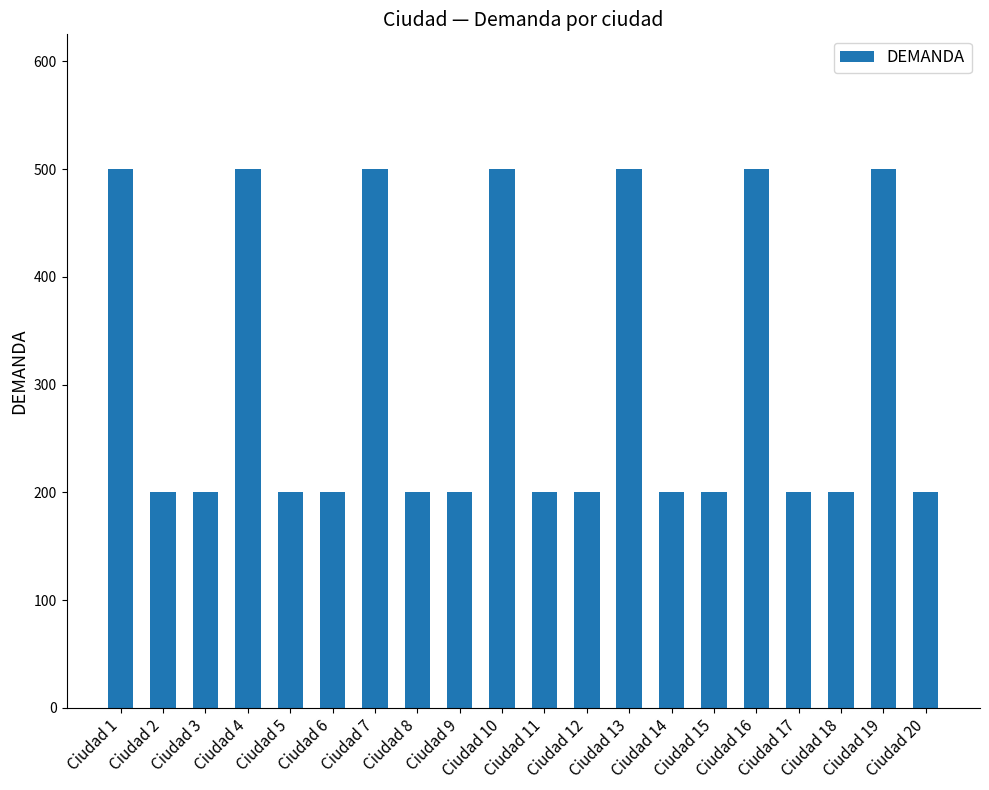

Reading left to right, transcribe all the data shown in this chart.

Ciudad 1=500	Ciudad 2=200	Ciudad 3=200	Ciudad 4=500	Ciudad 5=200	Ciudad 6=200	Ciudad 7=500	Ciudad 8=200	Ciudad 9=200	Ciudad 10=500	Ciudad 11=200	Ciudad 12=200	Ciudad 13=500	Ciudad 14=200	Ciudad 15=200	Ciudad 16=500	Ciudad 17=200	Ciudad 18=200	Ciudad 19=500	Ciudad 20=200